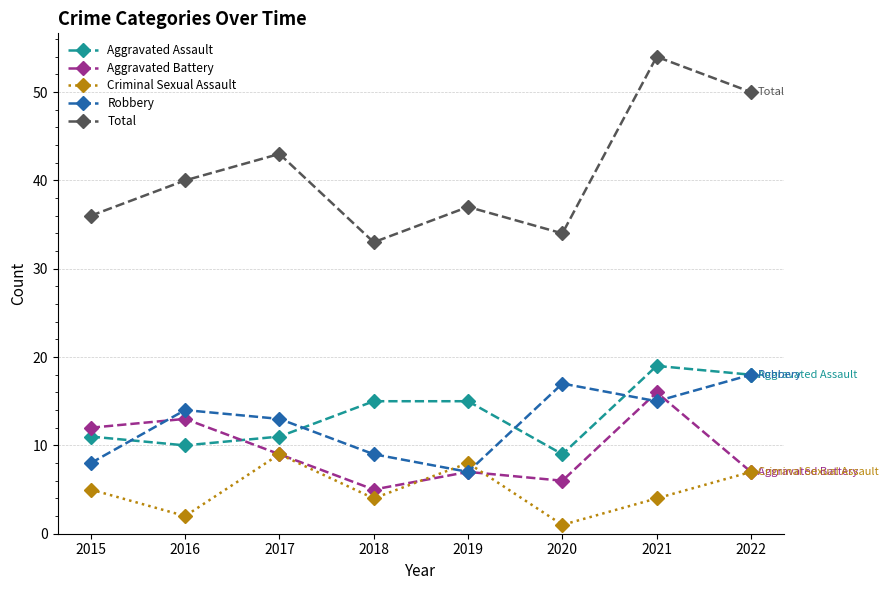

What are all the series names shown in the legend?

Aggravated Assault, Aggravated Battery, Criminal Sexual Assault, Robbery, Total